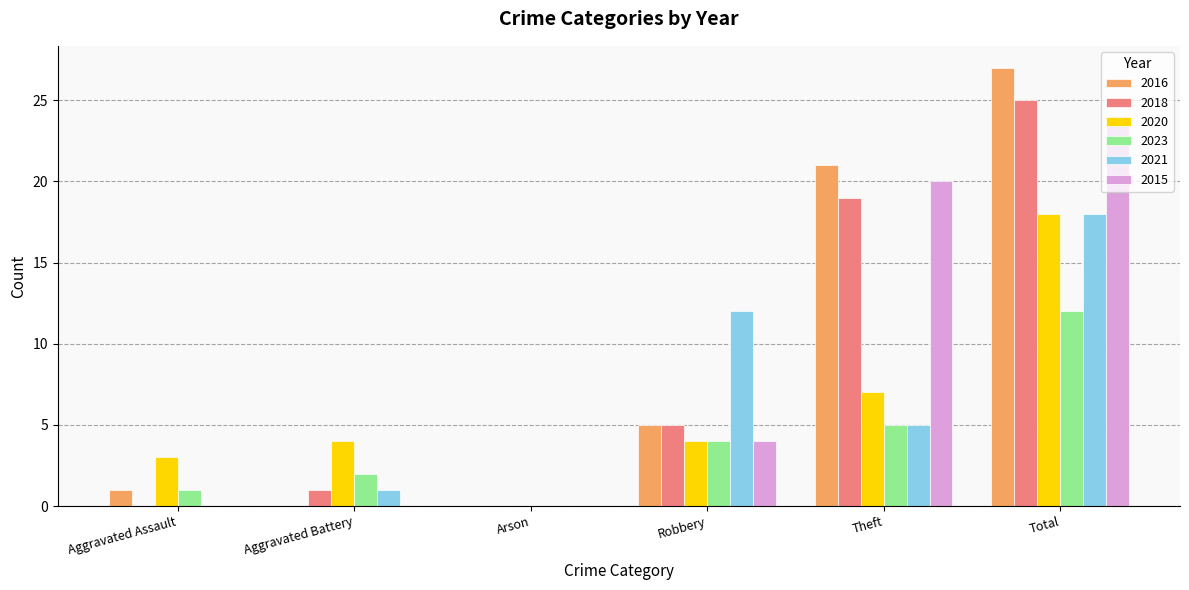

What is the sum of the 2020 values at Arson and Aggravated Battery?

4